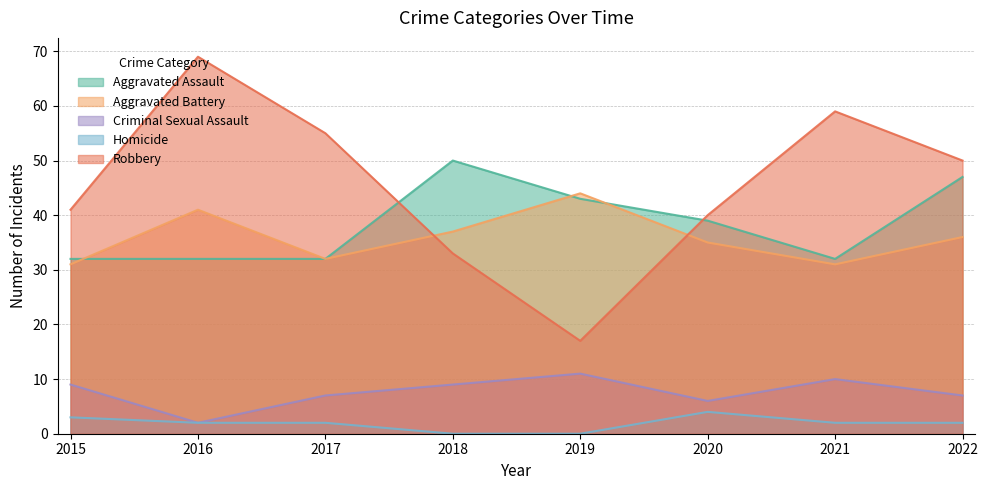

What is the value of the Criminal Sexual Assault point at the 5th from the left?

11